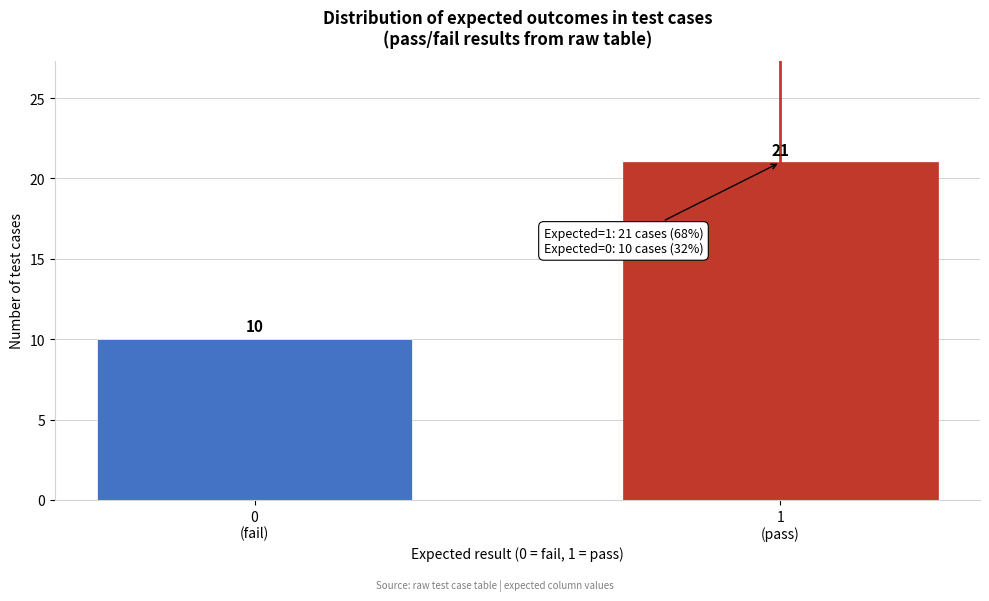

Reading left to right, list all the values displayed in this chart.

10	21